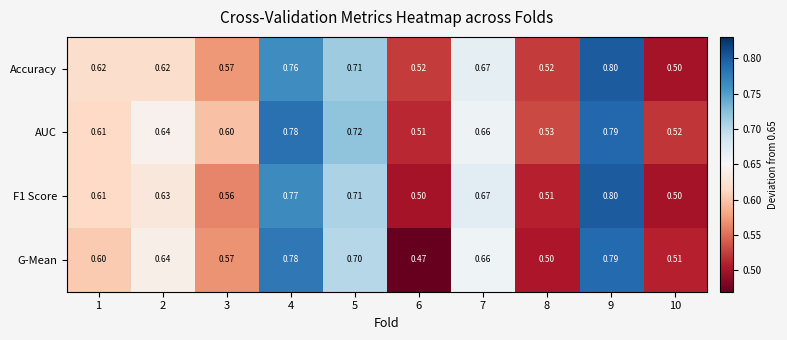

How many series are shown in this chart?

4